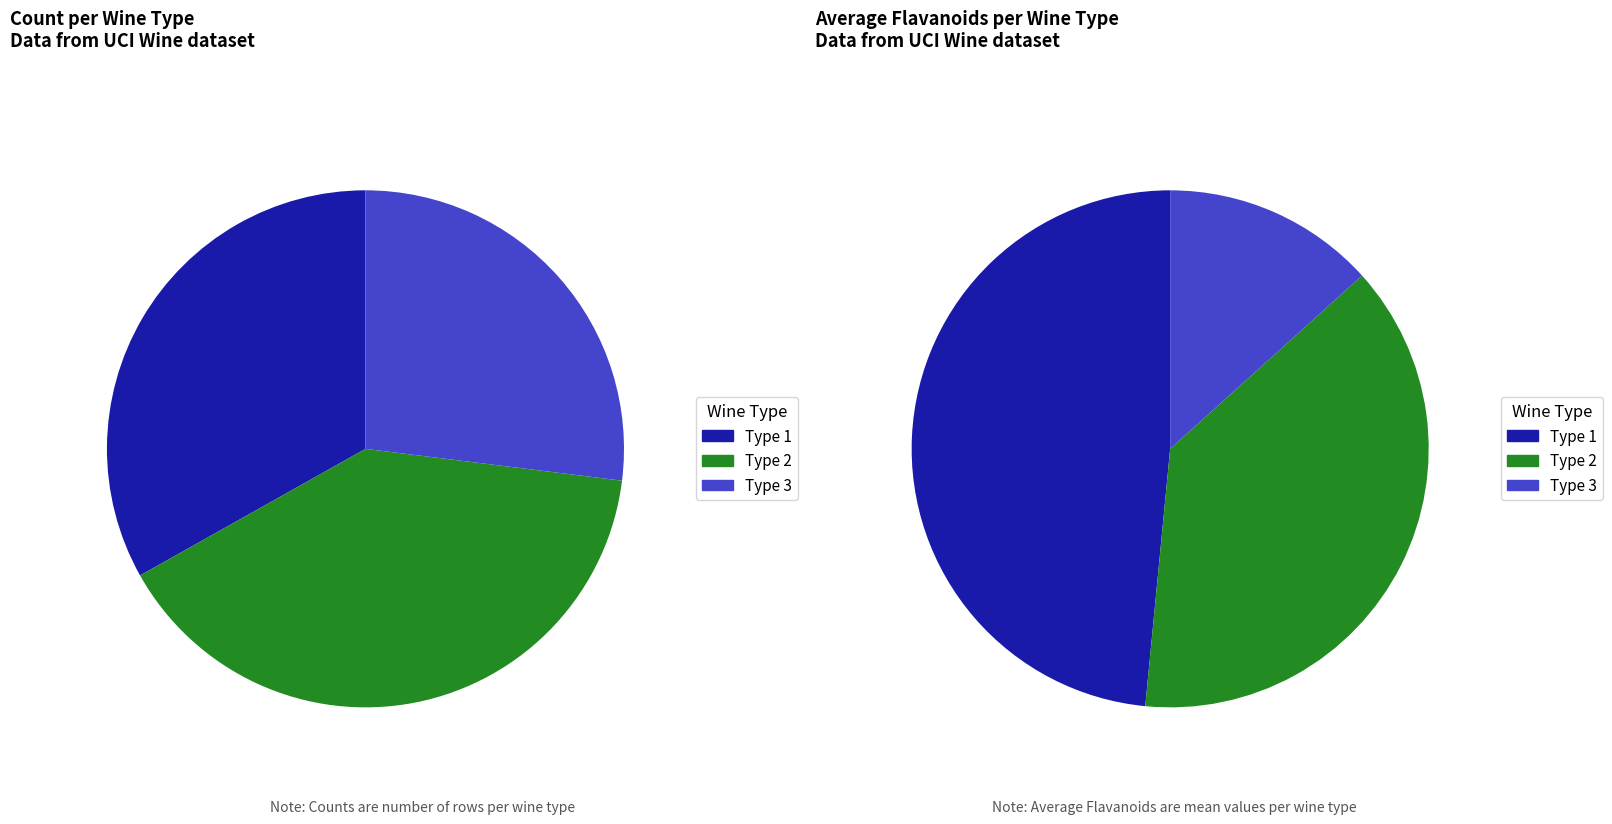

To the nearest percent, what is the combined percentage of 1 and 3?

60%